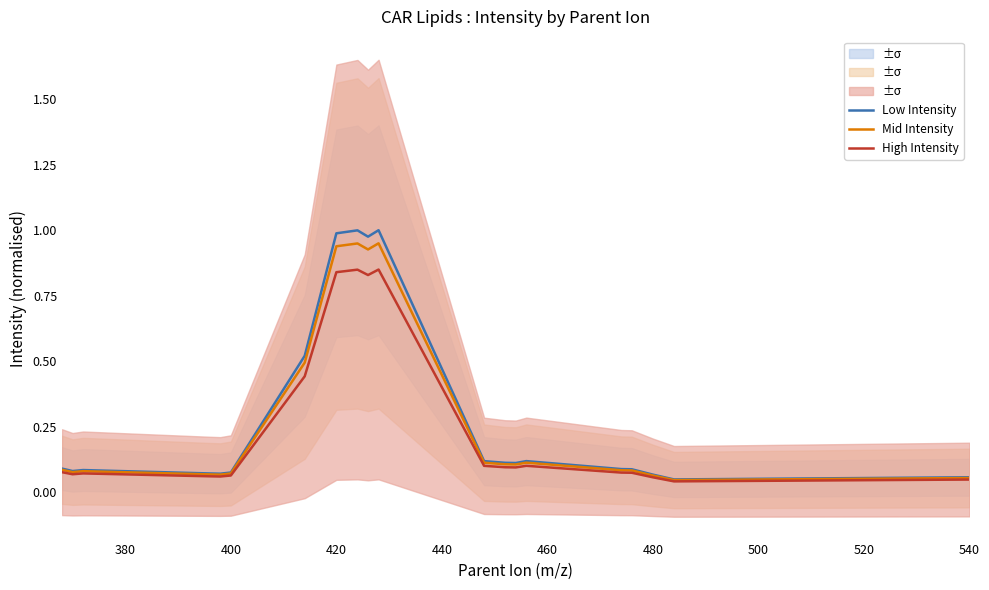

What position from the right is 400?

16